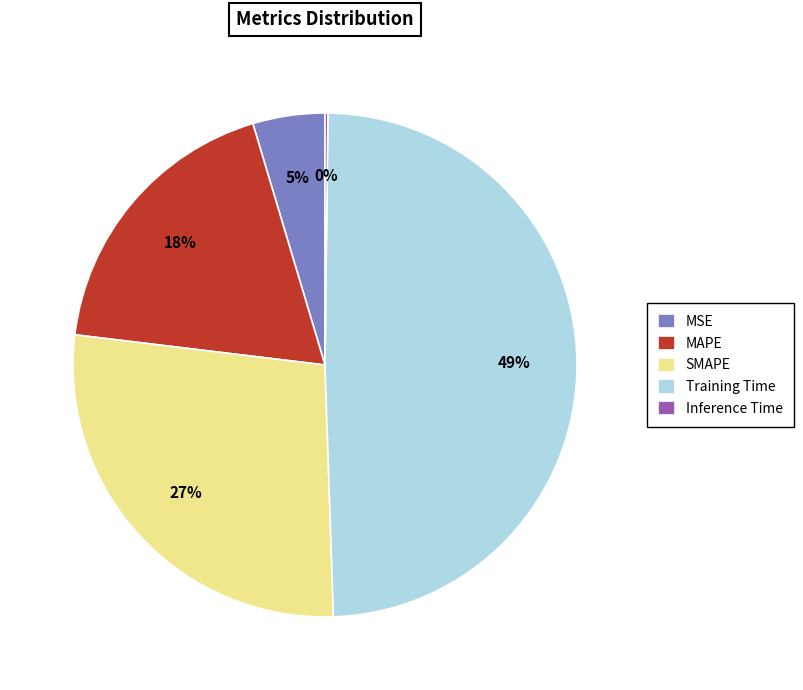

Between Training Time and MSE, which is larger?

Training Time